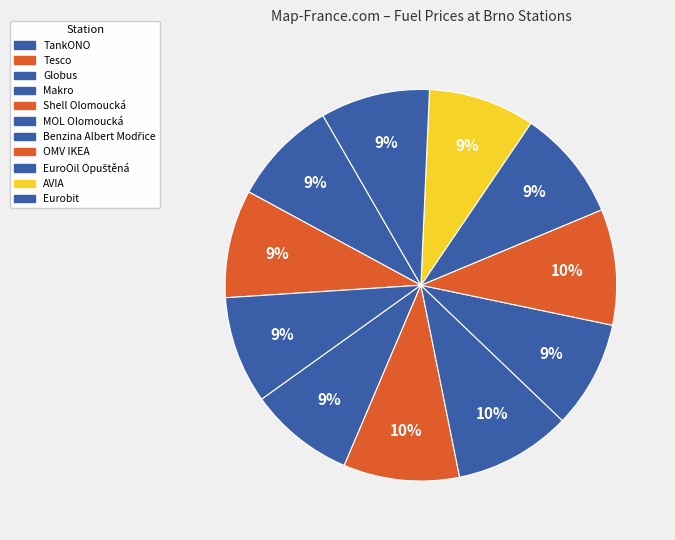

How many segments does this pie chart have?

11